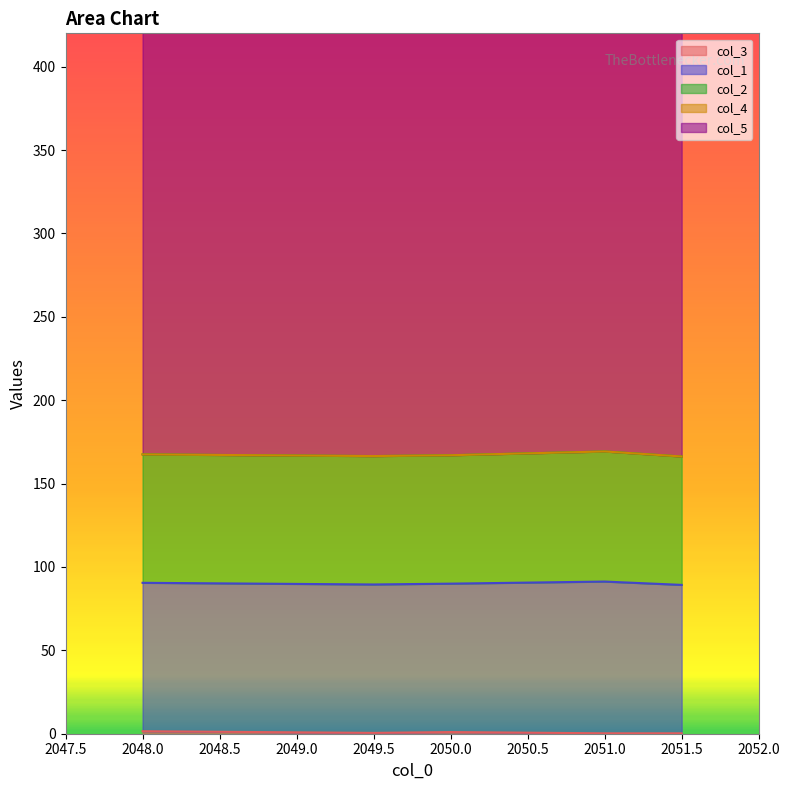

How many interior local valleys does the col_3 series have?

1